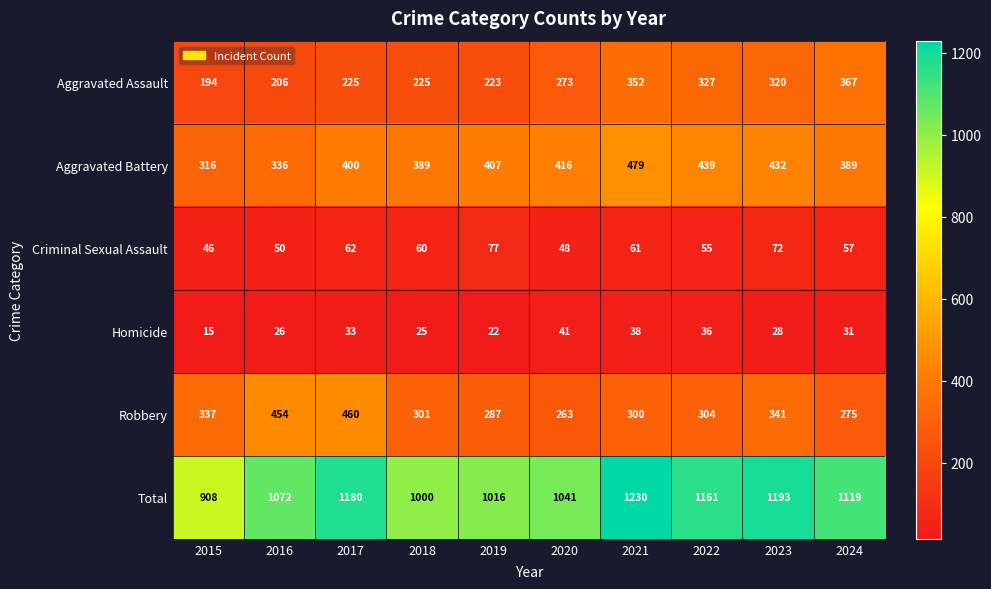

What is the average value of the Aggravated Battery series?

400